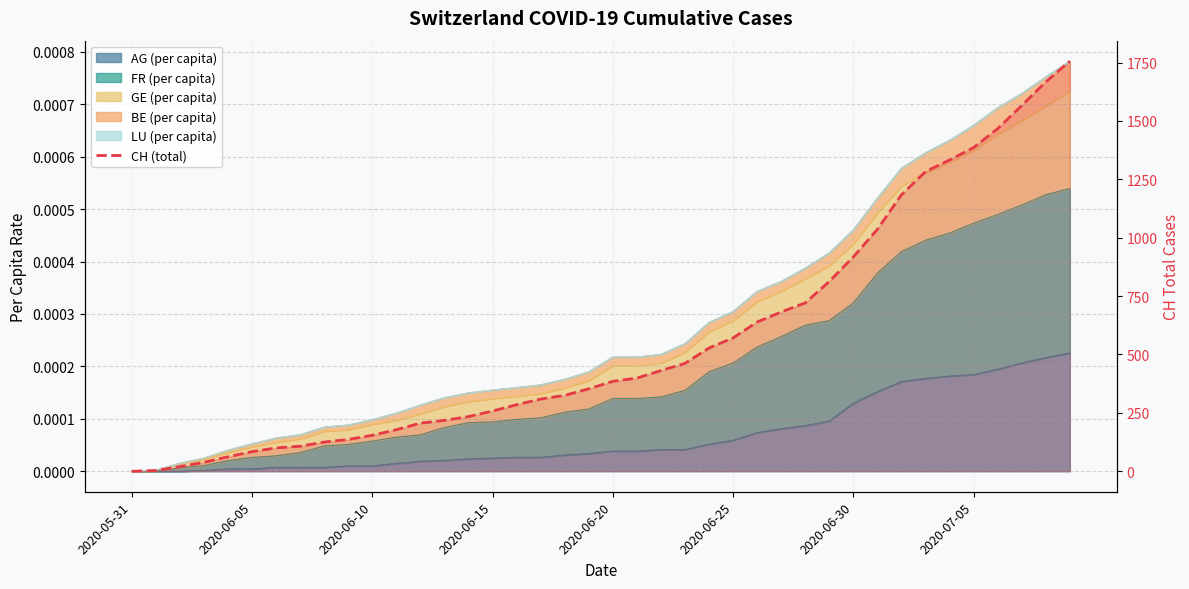

How many lines are shown in the chart?

1